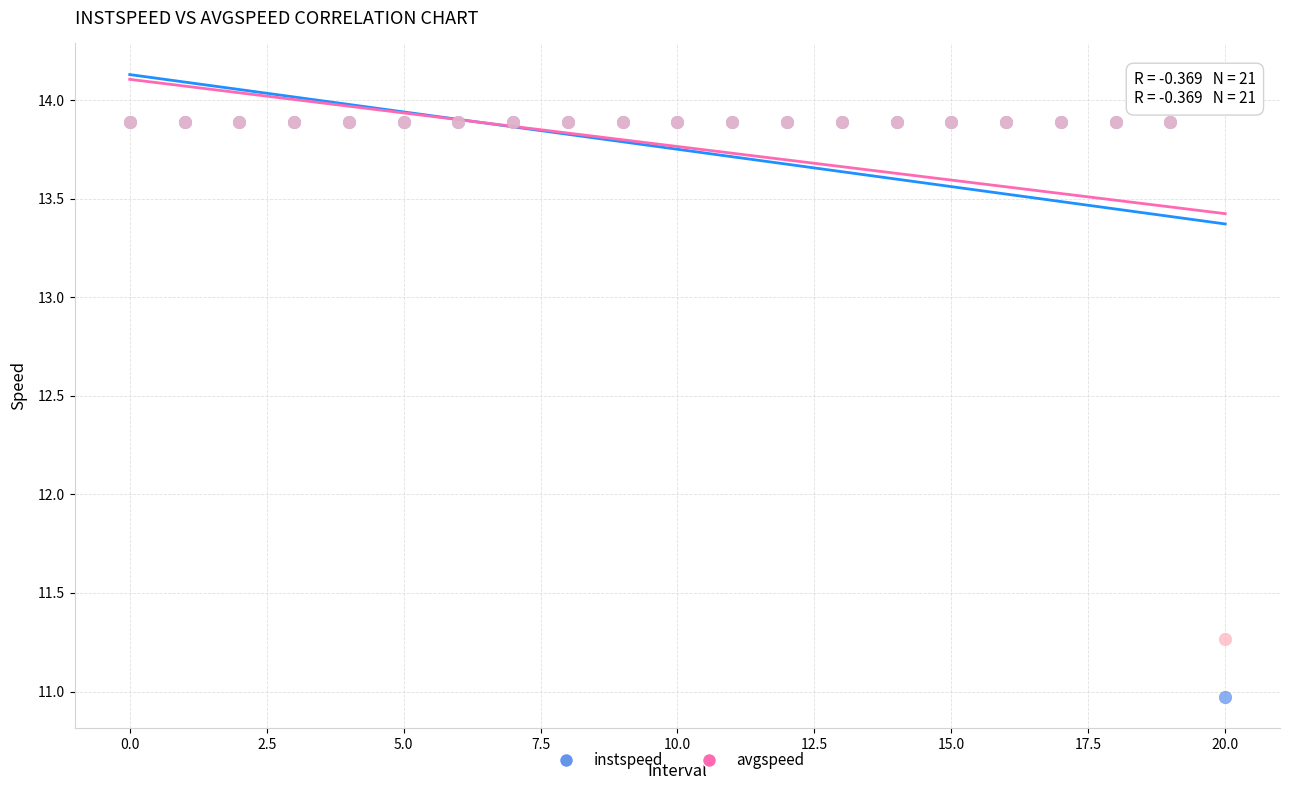

In the instspeed series, what Y value is closest to 12?

11.0